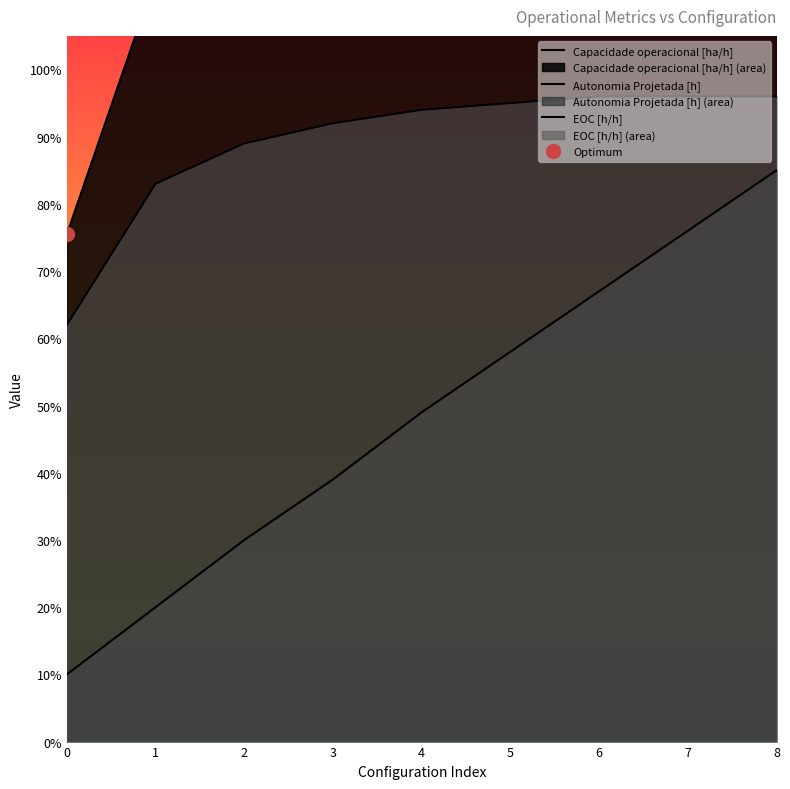

Reading left to right, list all the values displayed in this chart.

Capacidade operacional [ha/h]: 0.8	1.1	1.3	1.4	1.4	1.4	1.5	1.5	1.5
Autonomia Projetada [h]: 0.1	0.2	0.3	0.4	0.5	0.6	0.7	0.8	0.8
EOC [h/h]: 0.6	0.8	0.9	0.9	0.9	0.9	1.0	1.0	1.0